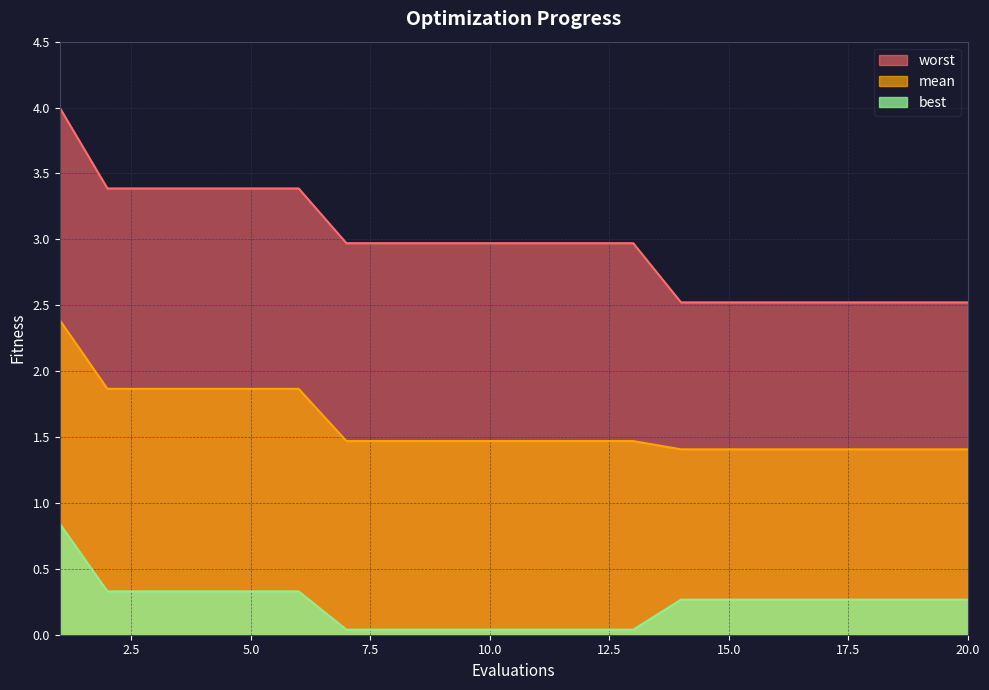

Is the value of worst at 10.0 greater than the value of best at 5.0?

Yes